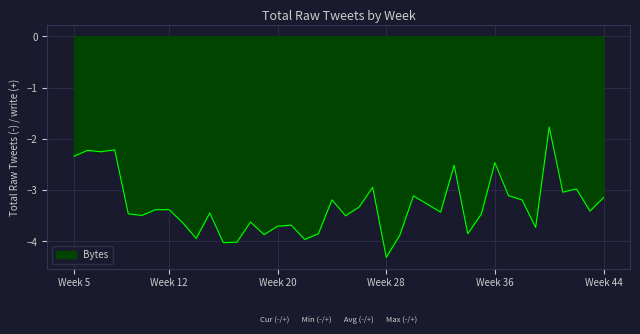

What is the greatest value displayed?

-1.8